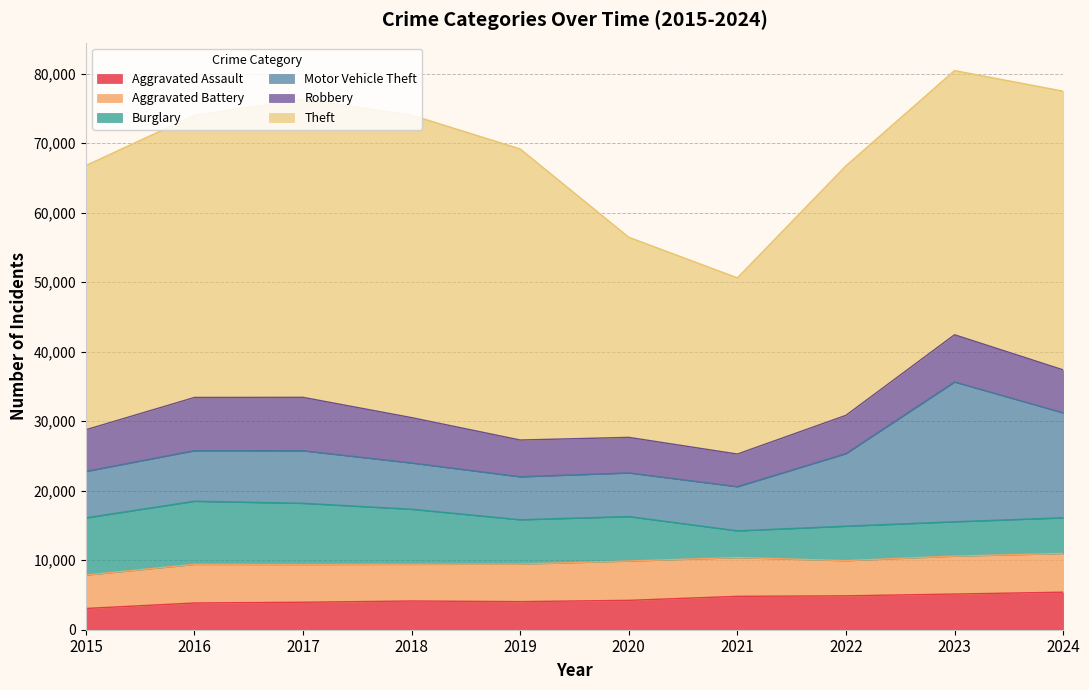

At which label does Aggravated Battery reach its minimum?

2015